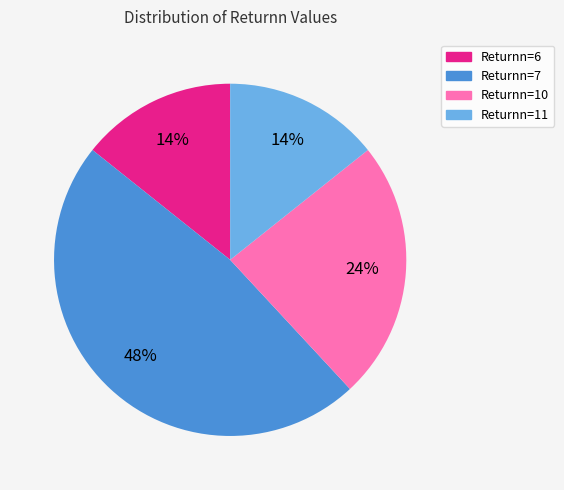

To the nearest percent, what is the average slice percentage?

25%